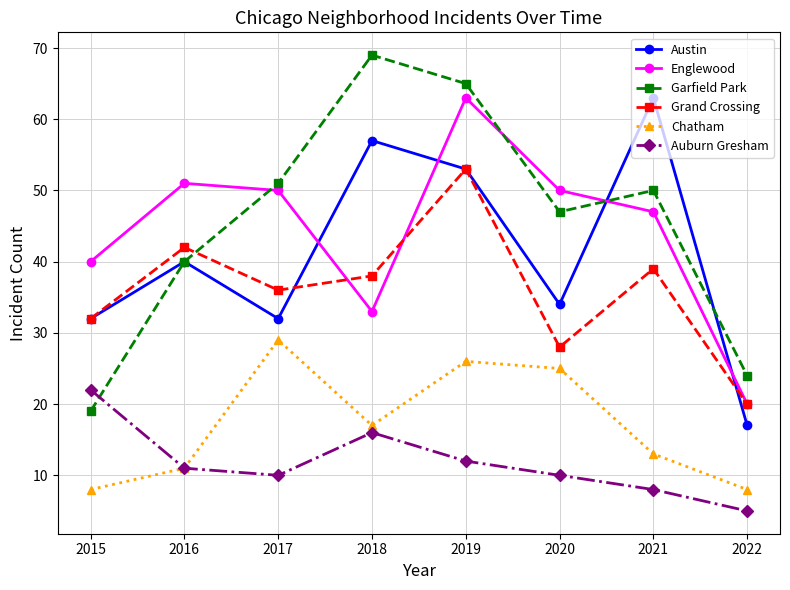

What is the maximum value for Garfield Park?

69